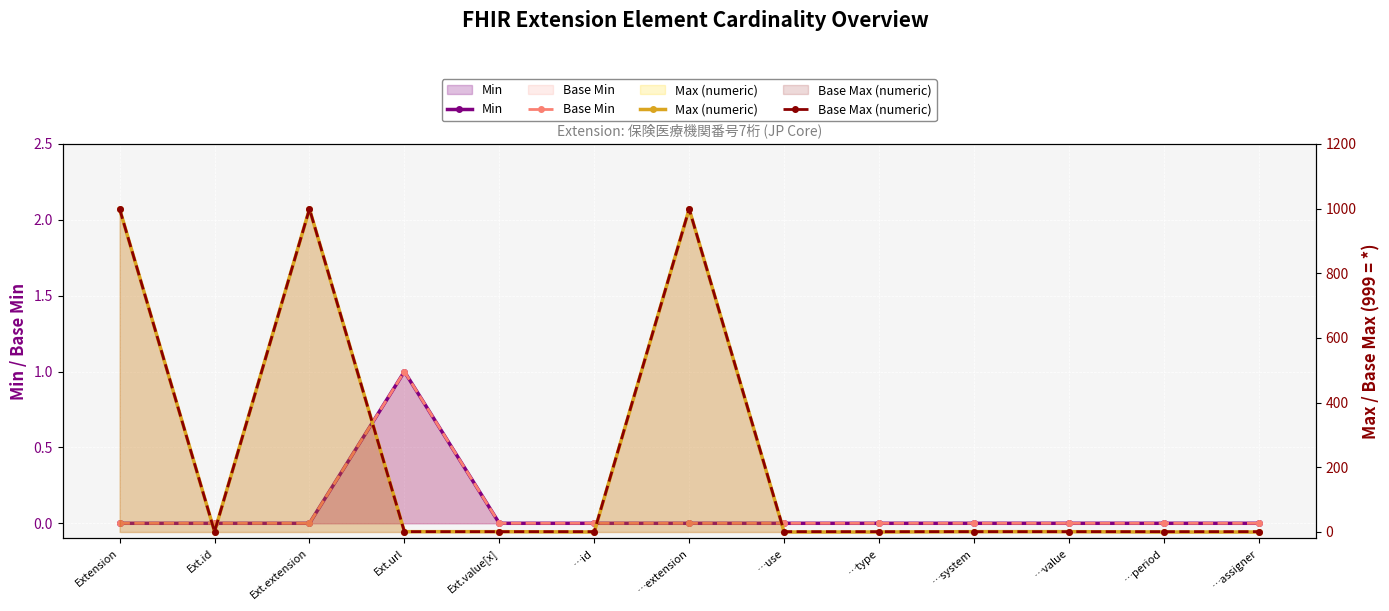

Rank the series at Ext.id from highest to lowest value.

Max (numeric), Base Max (numeric), Min, Base Min